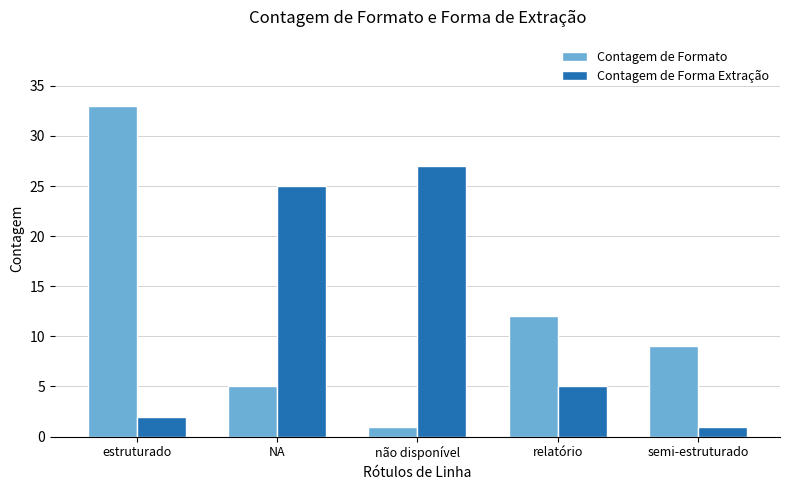

What is the spread (max minus min) of values at não disponível?

26